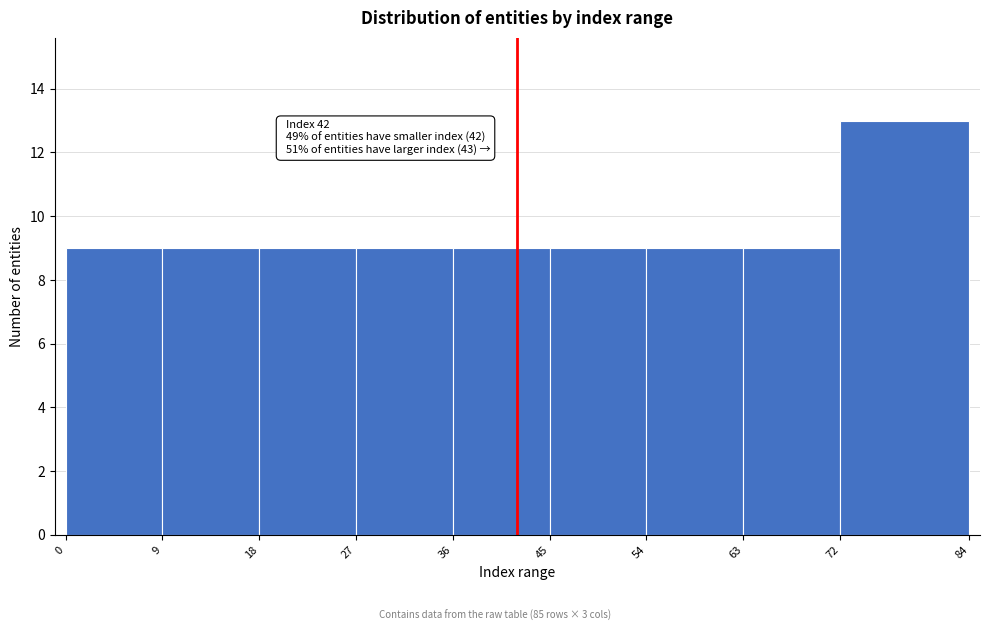

Over which range of the x-axis is the bar tallest?

72 to 84